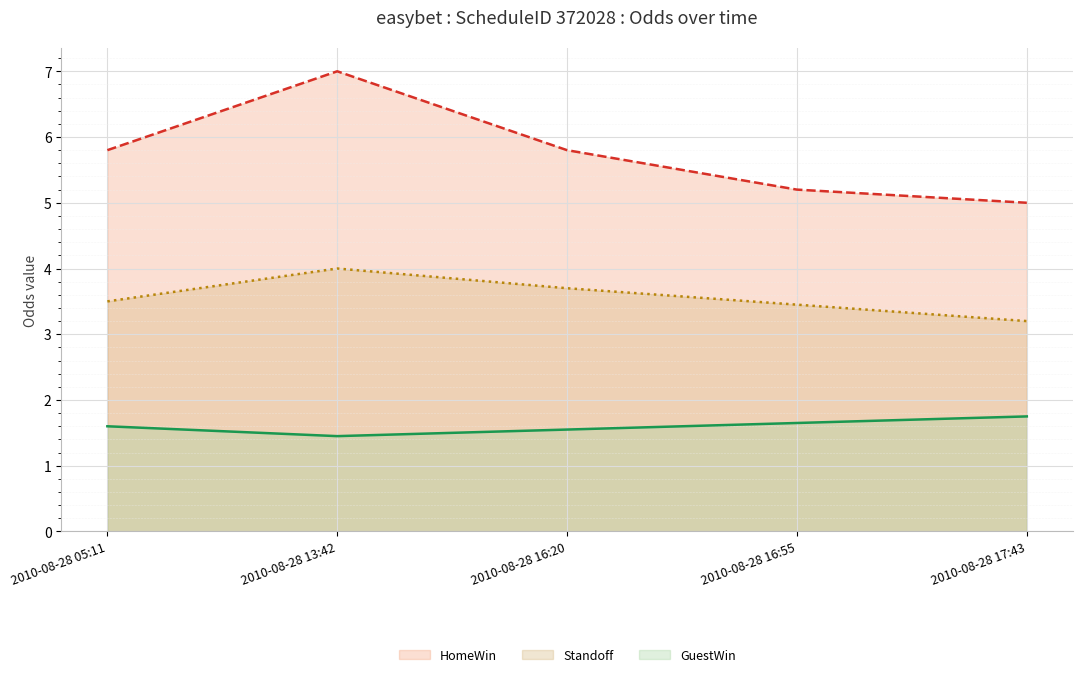

At 2010-08-28 17:43, list the series in order from smallest to largest.

GuestWin (line), Standoff (line), HomeWin (line)